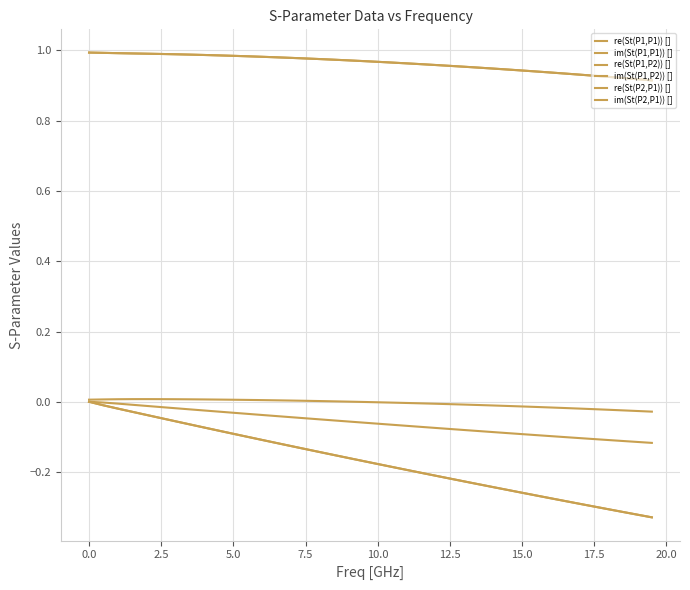

What is the greatest value displayed?

1.0